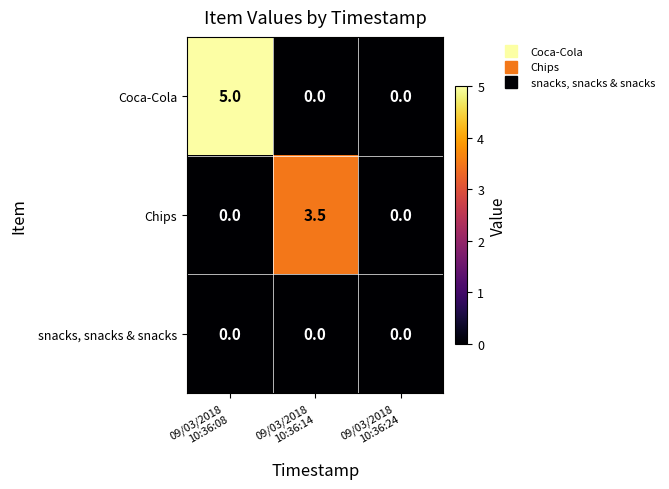

Which series has the largest total across all categories?

Coca-Cola